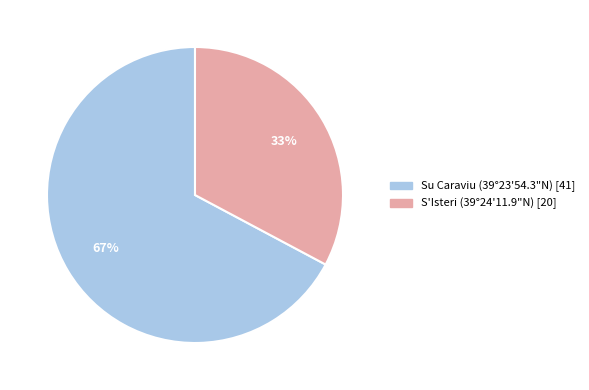

Is there a majority slice in this chart?

Yes